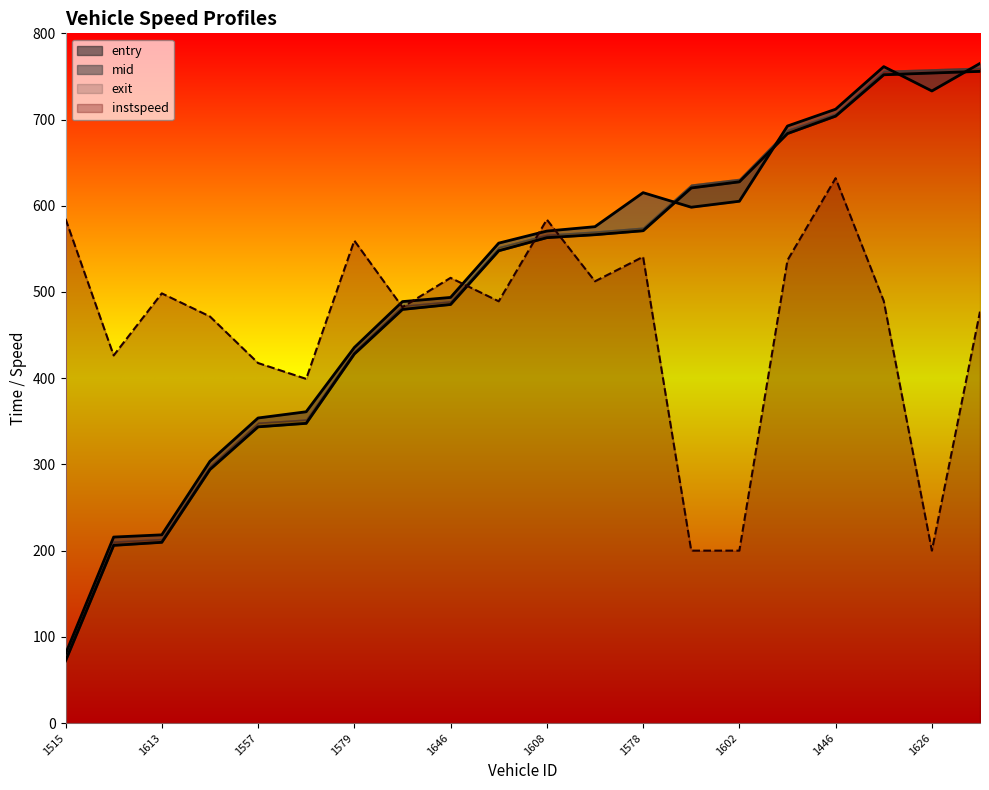

The value of instspeed at 1422 is 107.4. True or false?

False